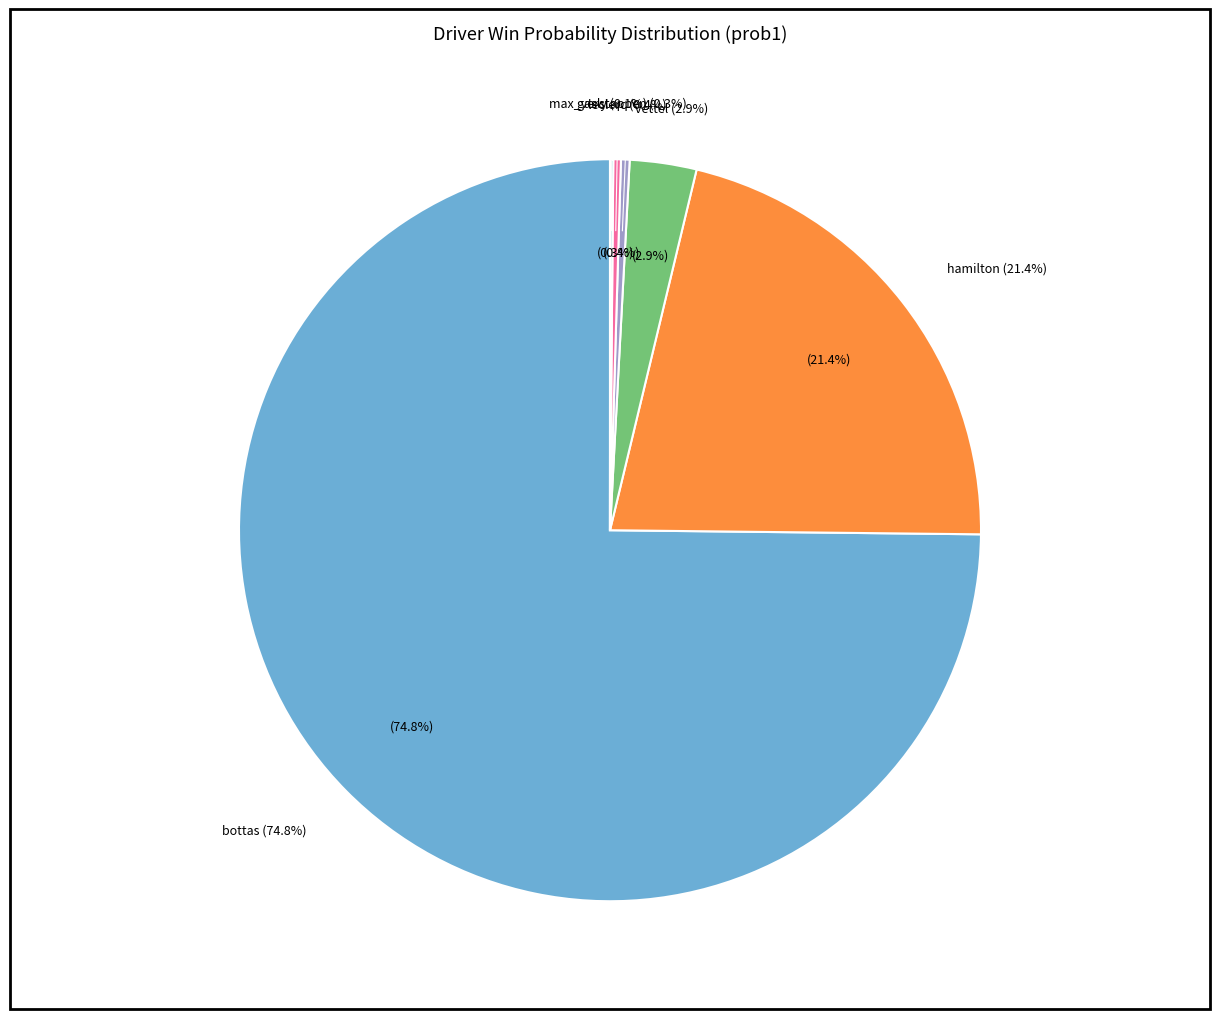

Between gasly and leclerc, which is larger?

leclerc